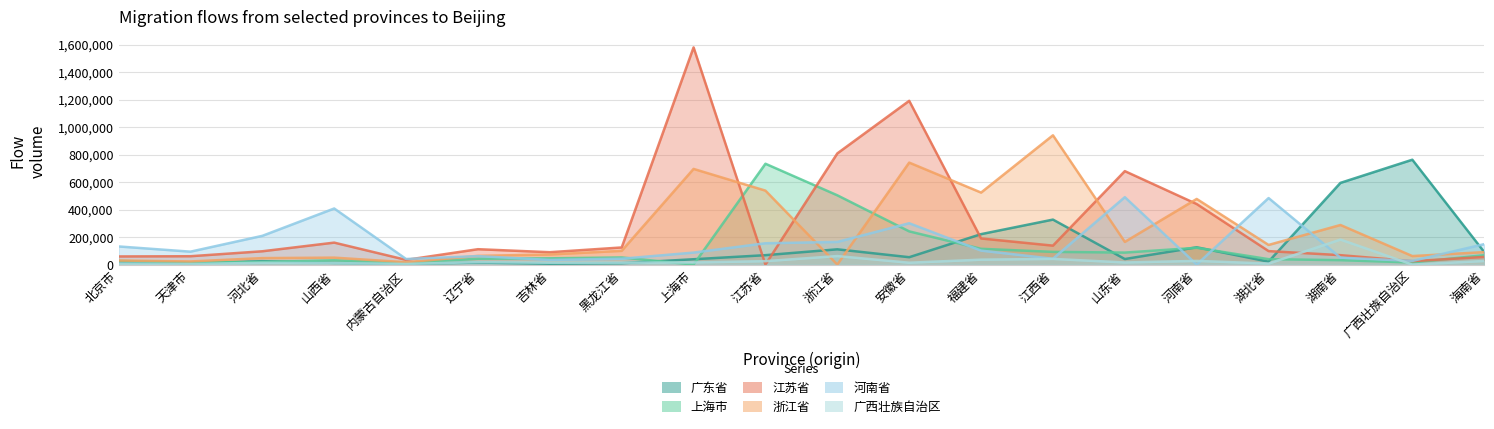

What is the label of the 8th point from the right?

福建省